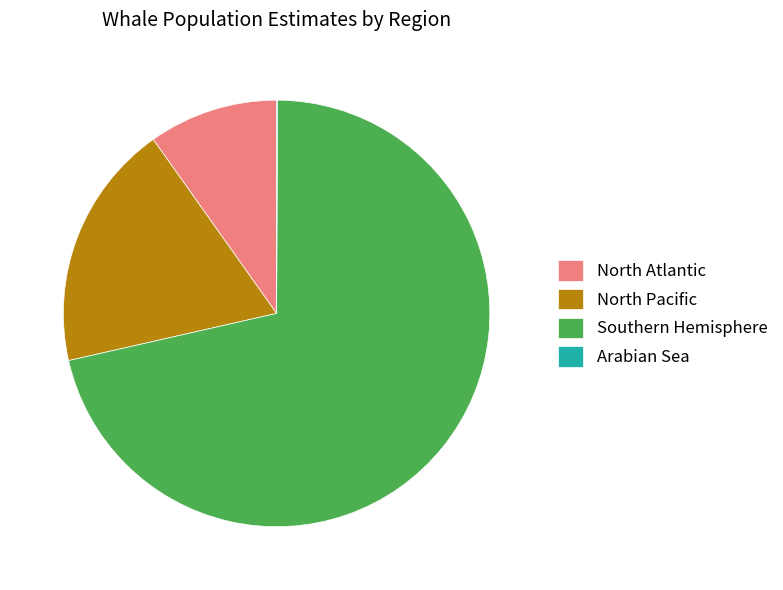

Which has a higher value, North Pacific or Southern Hemisphere?

Southern Hemisphere